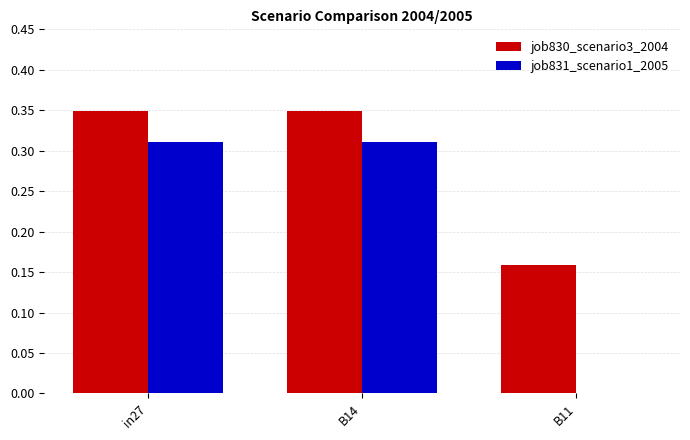

What is the sum of all job831_scenario1_2005 values?

0.6